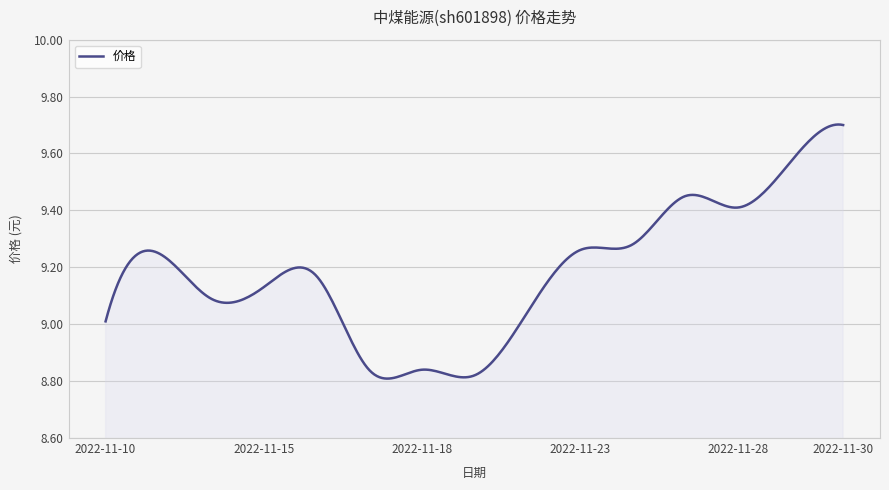

What is the difference between the maximum and minimum values?

0.9